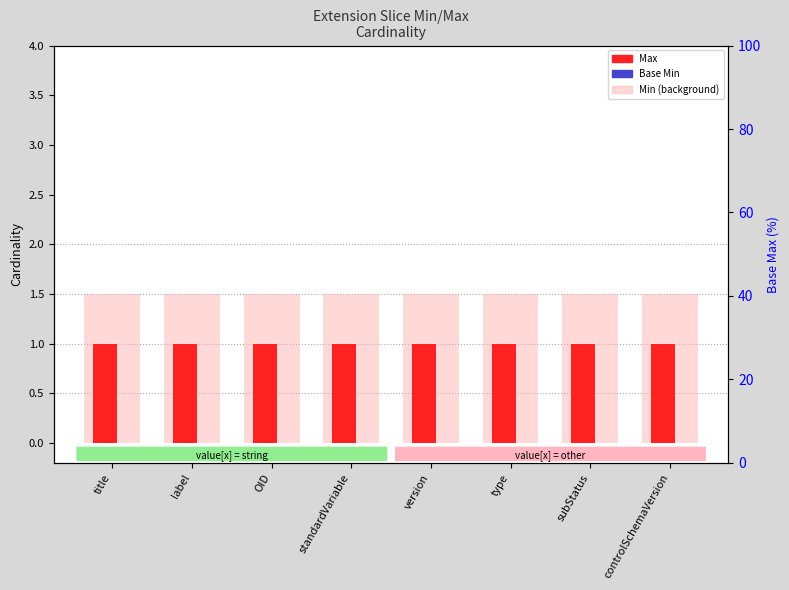

Which category has the lowest value across all series?

title